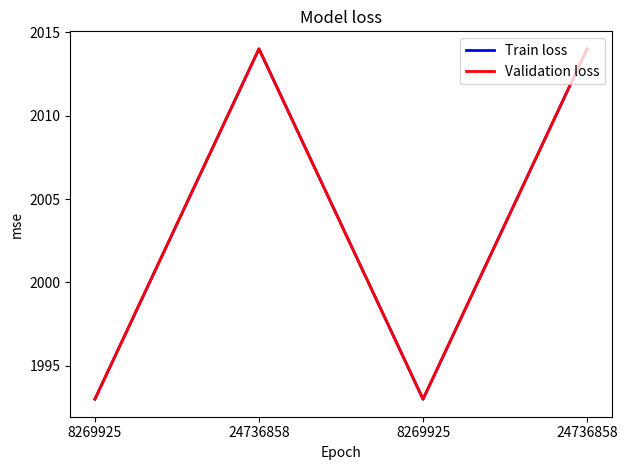

Does the chart display data point markers on the line(s)?

No